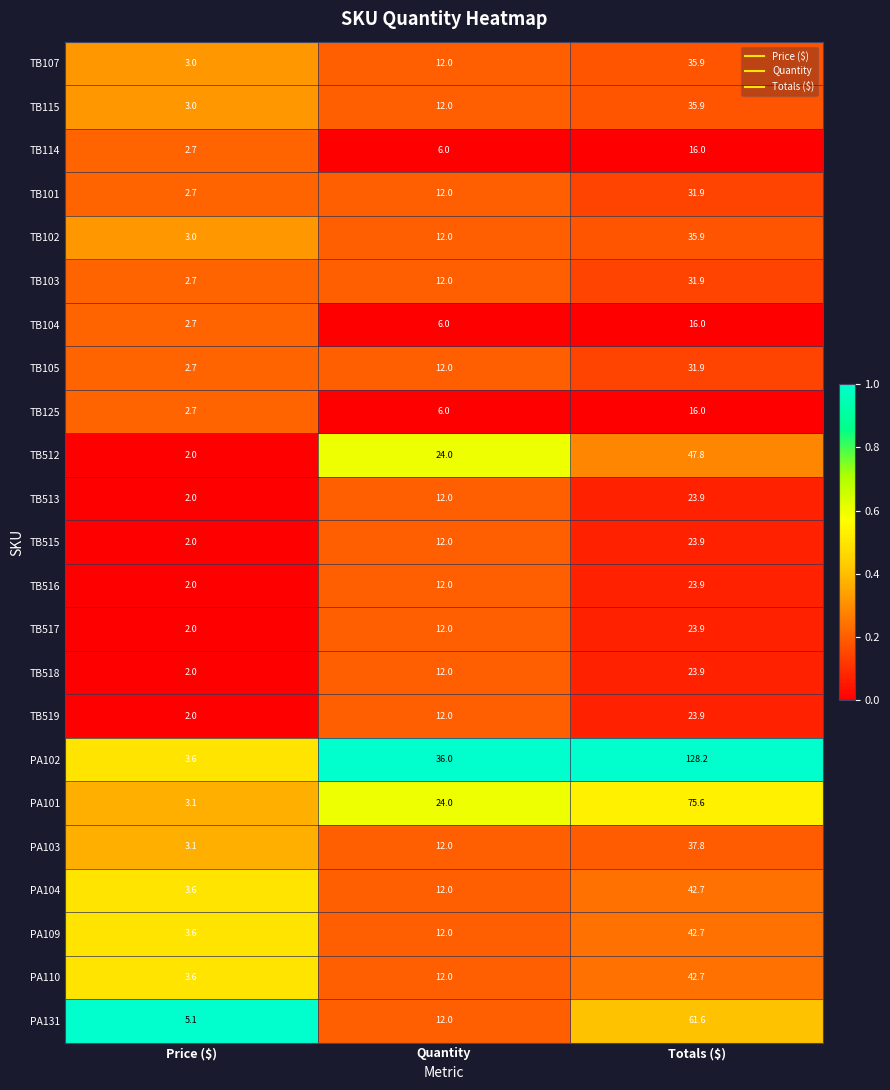

Which series has the widest spread of values?

PA102